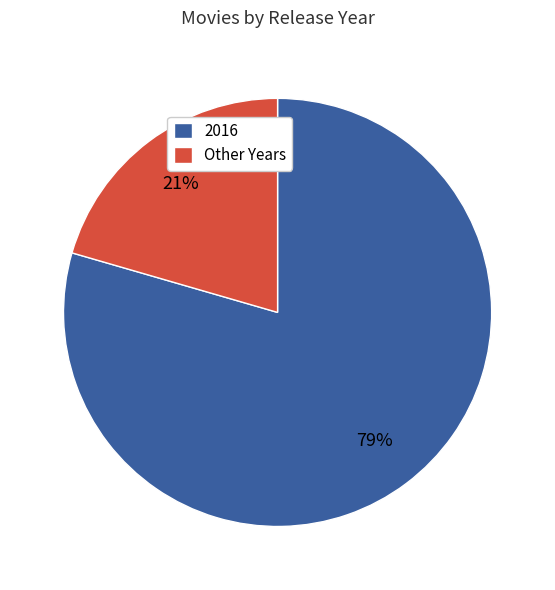

Is the sum of 2016 and Other Years greater than half?

Yes